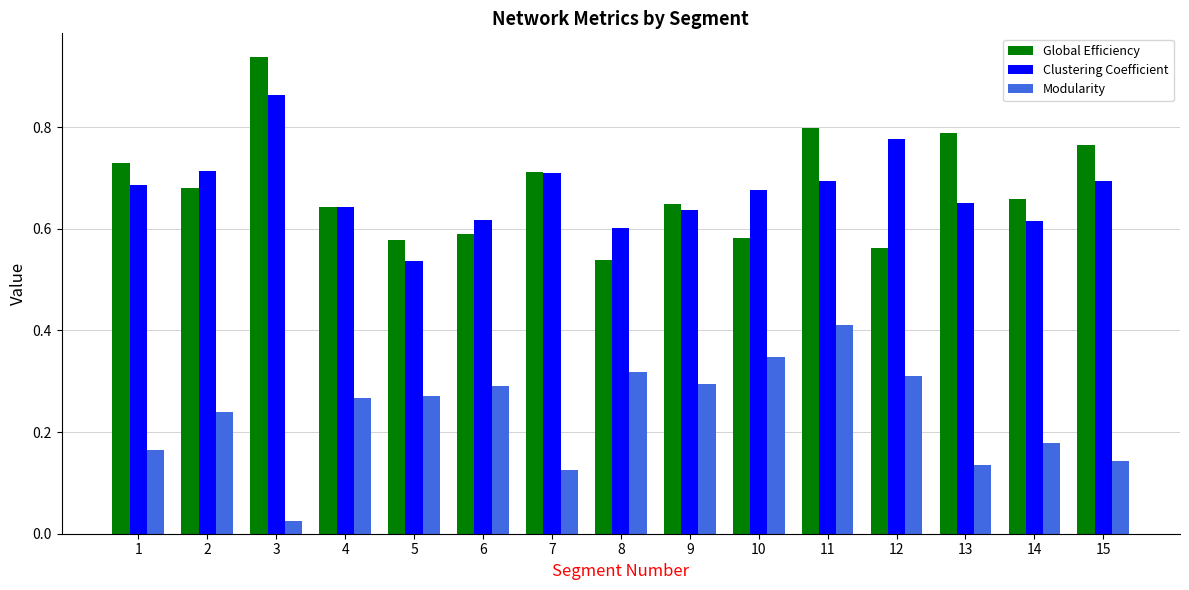

At which label is Modularity closest to 0?

3